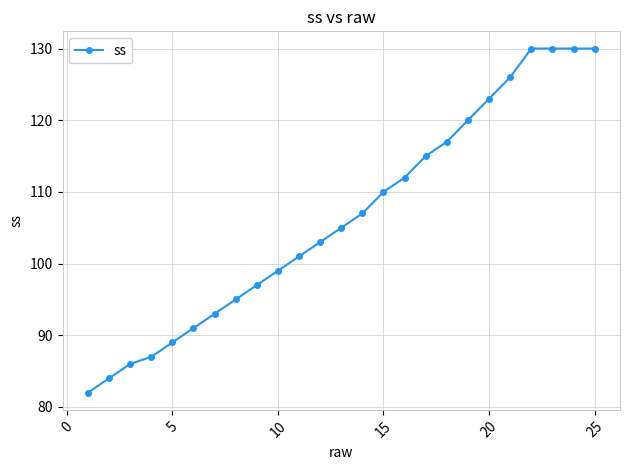

Reading left to right, extract all data points from this chart.

82	84	86	87	89	91	93	95	97	99	101	103	105	107	110	112	115	117	120	123	126	130	130	130	130